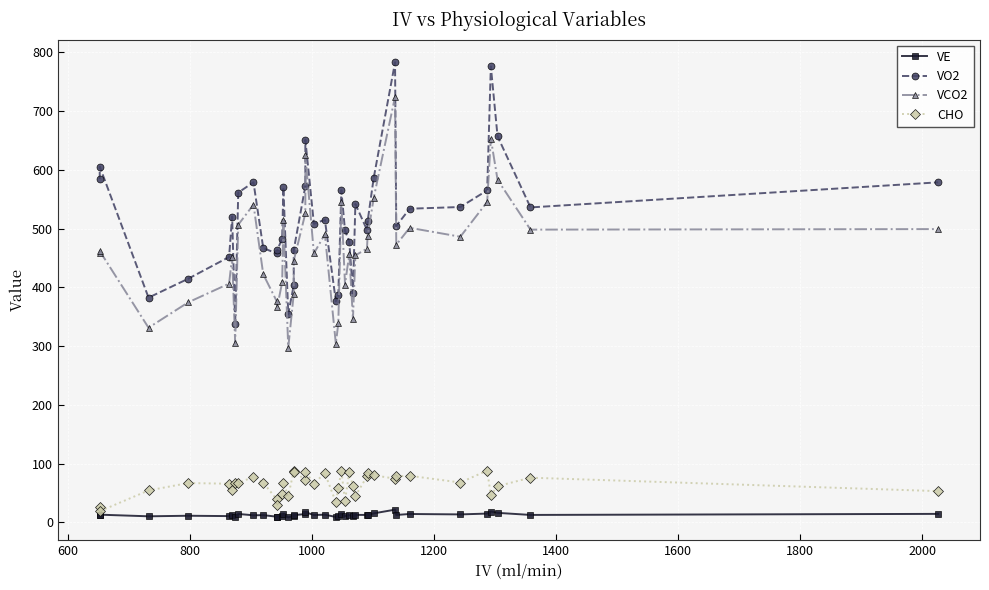

Is the value of CHO at 21 greater than the value of VO2 at 31?

No